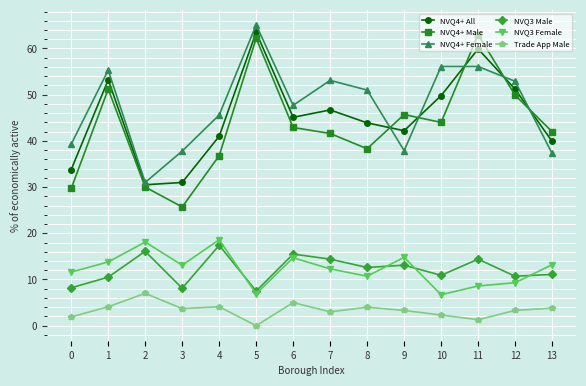

Is the value of NVQ3 Male at 0 greater than the value of NVQ4+ Male at 12?

No